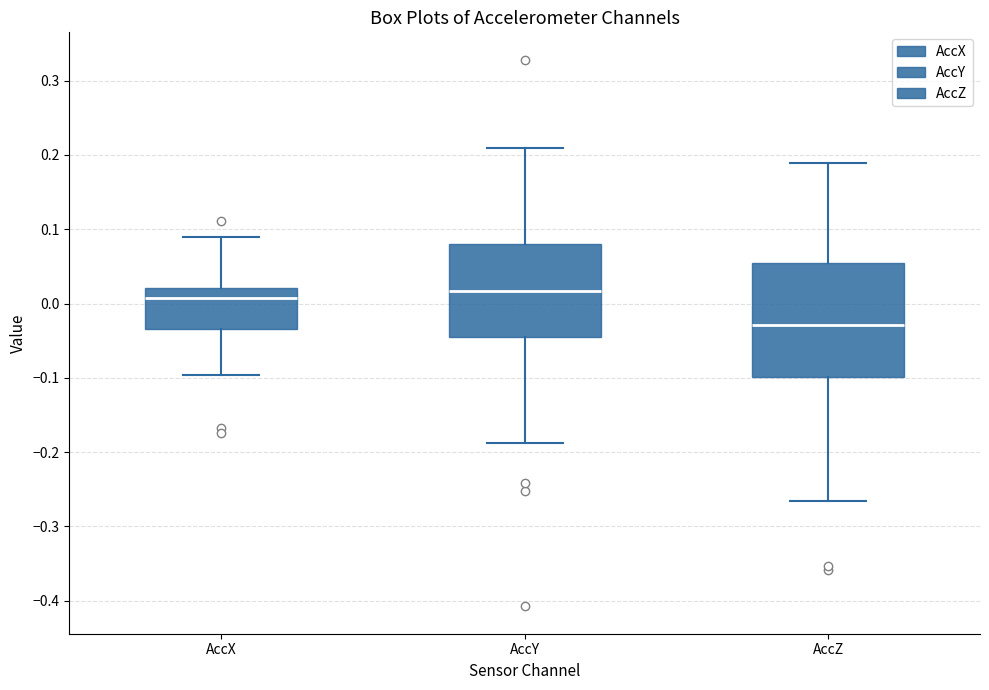

Reading left to right, transcribe this box plot: for each box, give where its median line is, the range the box spans, and where its two whiskers end, as read against the y-axis. The values are not printed on the chart, so give them approximately, as read against the axis.

AccX: median 0.01, box -0.03 to 0.02, whiskers -0.10 to 0.09
AccY: median 0.02, box -0.04 to 0.08, whiskers -0.19 to 0.21
AccZ: median -0.03, box -0.10 to 0.05, whiskers -0.27 to 0.19